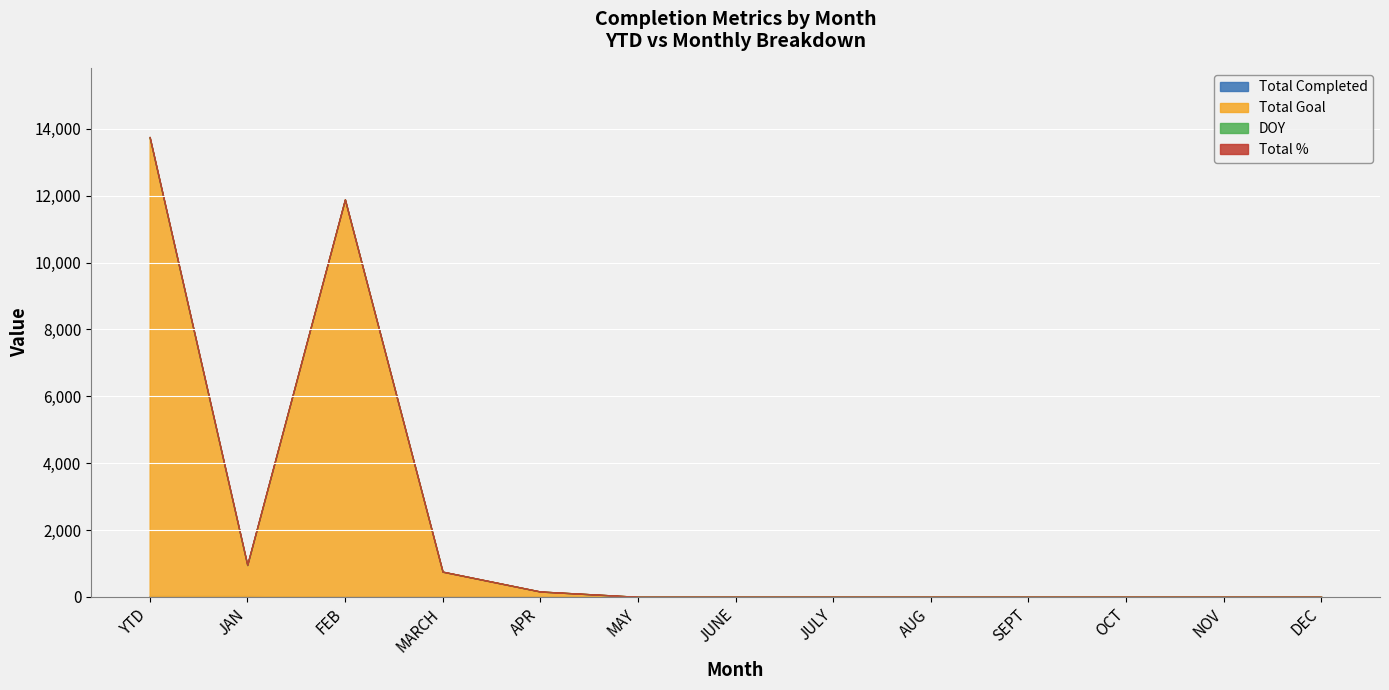

Reading left to right, transcribe all the data shown in this chart.

Total Completed: 23	23	0	0	0	0	0	0	0	0	0	0	0
Total Goal: 13721	921	11888	753	159	0	0	0	0	0	0	0	0
DOY: 15	15	0	0	0	0	0	0	0	0	0	0	0
Total %: 1	1	1	1	1	1	1	1	1	1	1	1	1